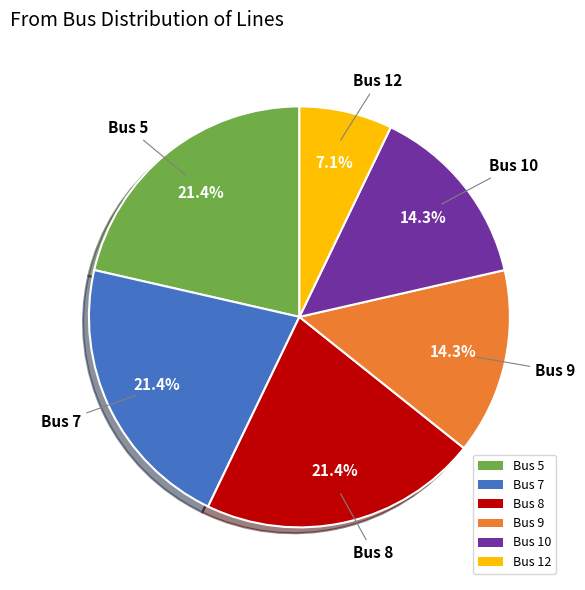

How many slices are in this pie chart?

6